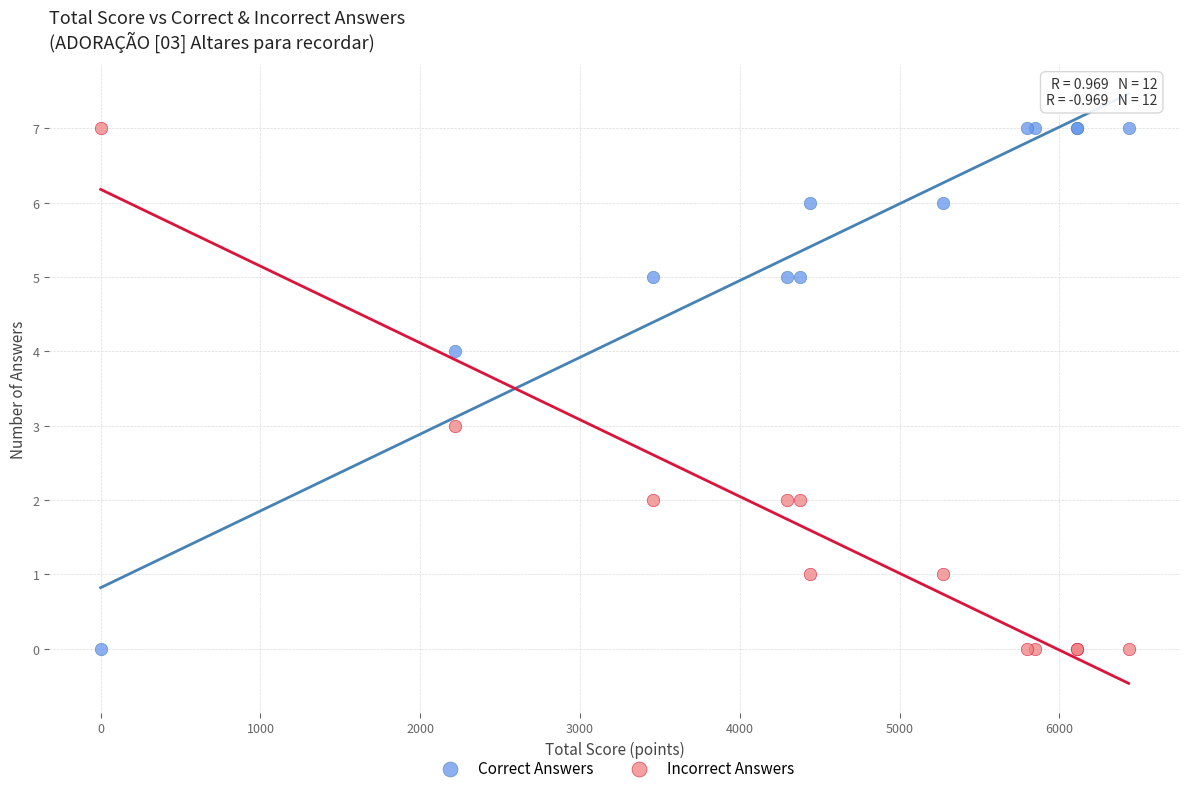

What is the X range (max minus min) for the scatter plot?

6434